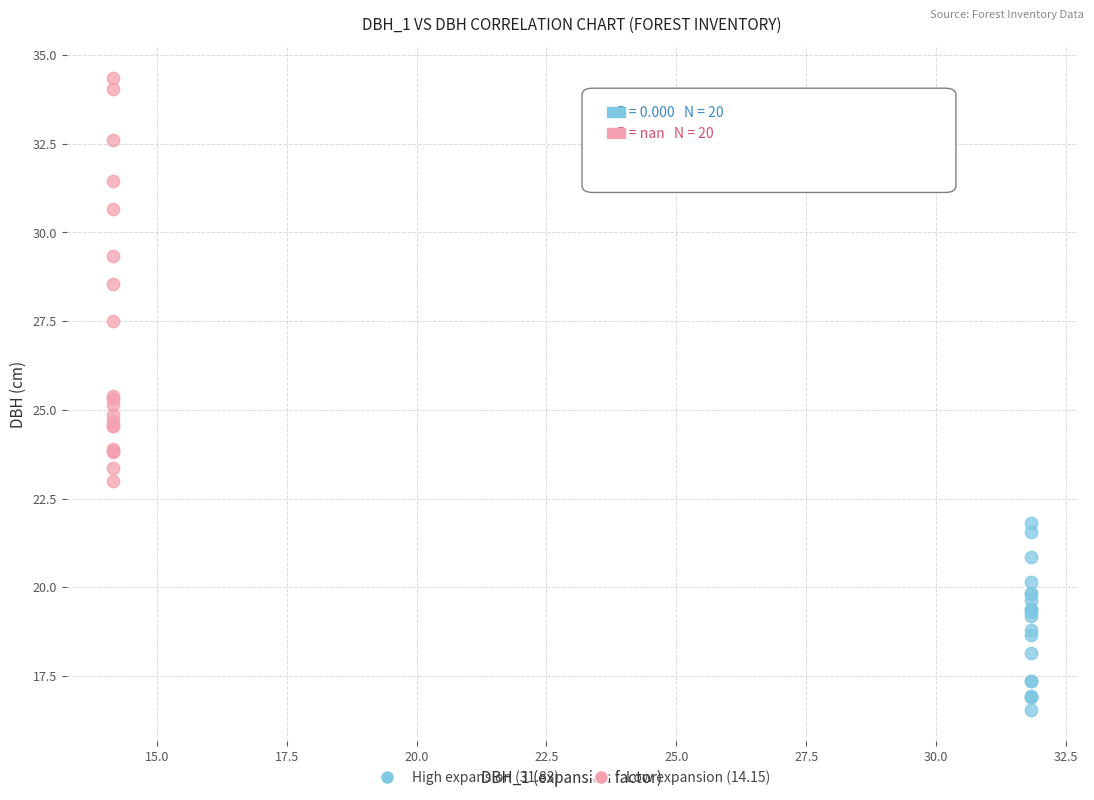

What are all the series names shown in the legend?

High expansion (31.83), Low expansion (14.15)